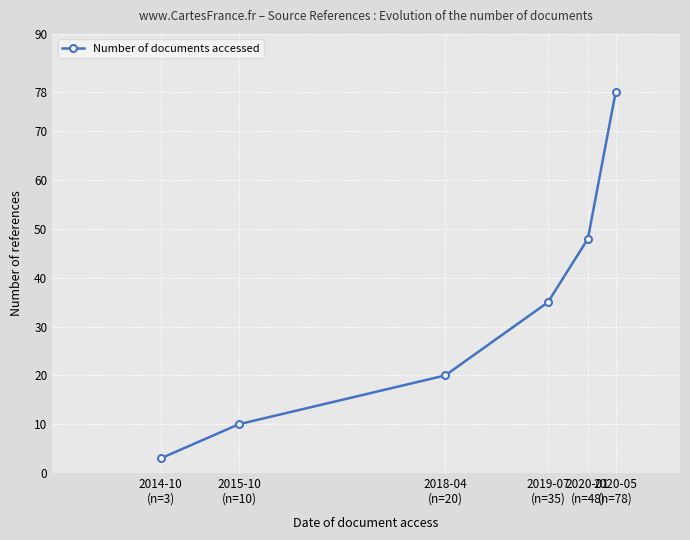

Reading left to right, transcribe all the data shown in this chart.

2014-10
(n=3)=3	2015-10
(n=10)=10	2018-04
(n=20)=20	2019-07
(n=35)=35	2020-01
(n=48)=48	2020-05
(n=78)=78